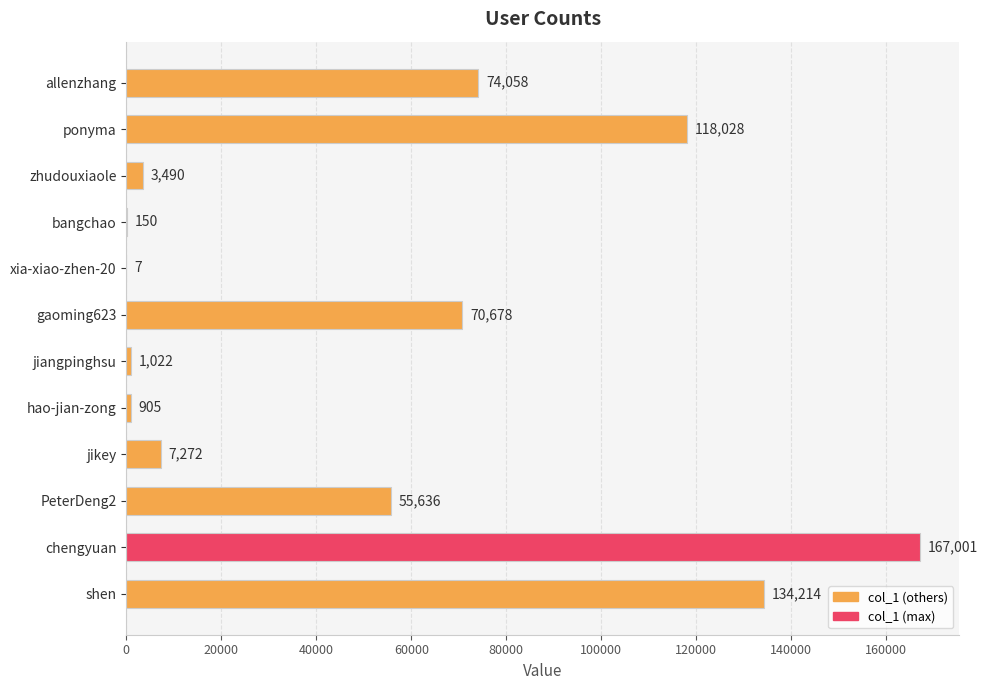

True or false: the data shows 150 at bangchao.

True